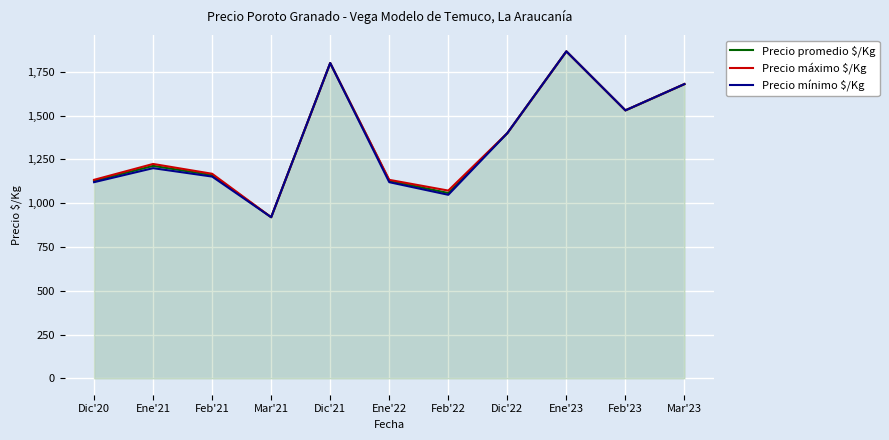

Which label corresponds to the smallest value in the chart?

Mar'21